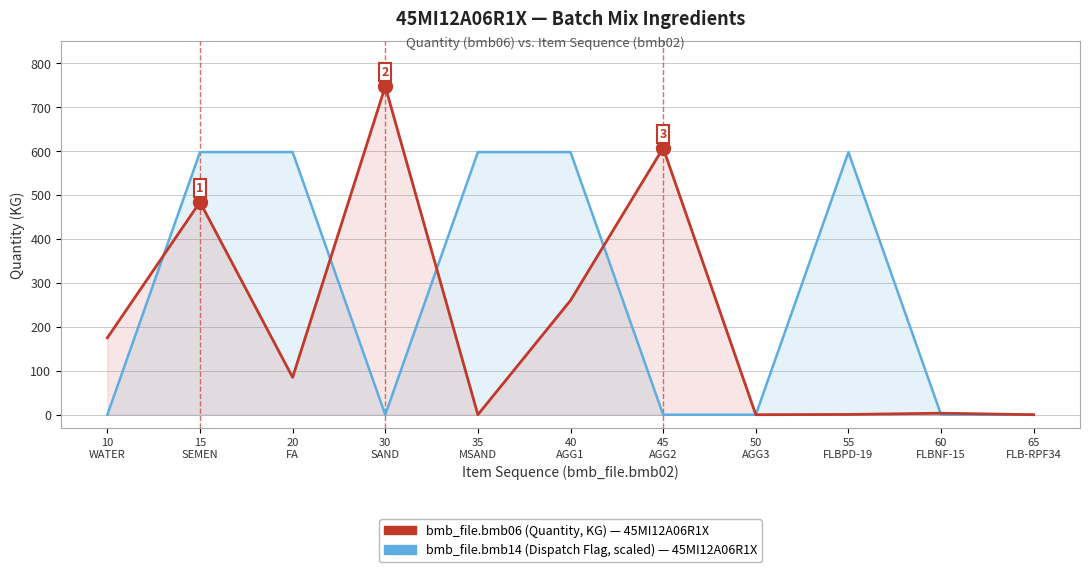

Reading left to right, transcribe all the data shown in this chart.

bmb_file.bmb06 (Quantity, KG): 10
WATER=175.0	15
SEMEN=484.0	20
FA=85.0	30
SAND=747.0	35
MSAND=0.0	40
AGG1=260.0	45
AGG2=607.0	50
AGG3=0.0	55
FLBPD-19=0.6	60
FLBNF-15=3.4	65
FLB-RPF34=0.0
bmb_file.bmb14 (Flag, scaled): 10
WATER=0.0	15
SEMEN=597.6	20
FA=597.6	30
SAND=0.0	35
MSAND=597.6	40
AGG1=597.6	45
AGG2=0.0	50
AGG3=0.0	55
FLBPD-19=597.6	60
FLBNF-15=0.0	65
FLB-RPF34=0.0